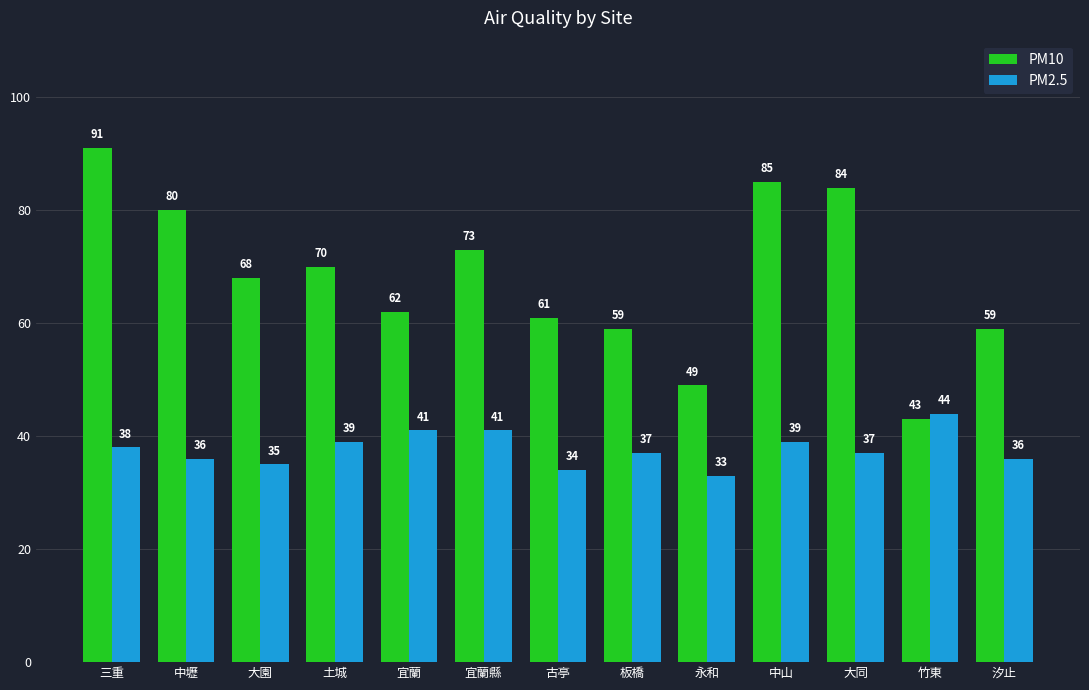

What is the difference between the highest and lowest values at 宜蘭縣?

32